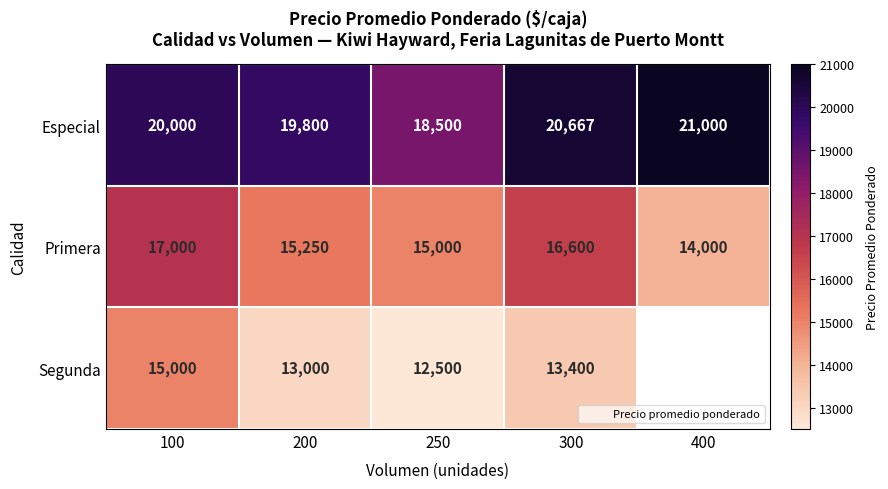

Rank the series at 250 from highest to lowest value.

Especial, Primera, Segunda